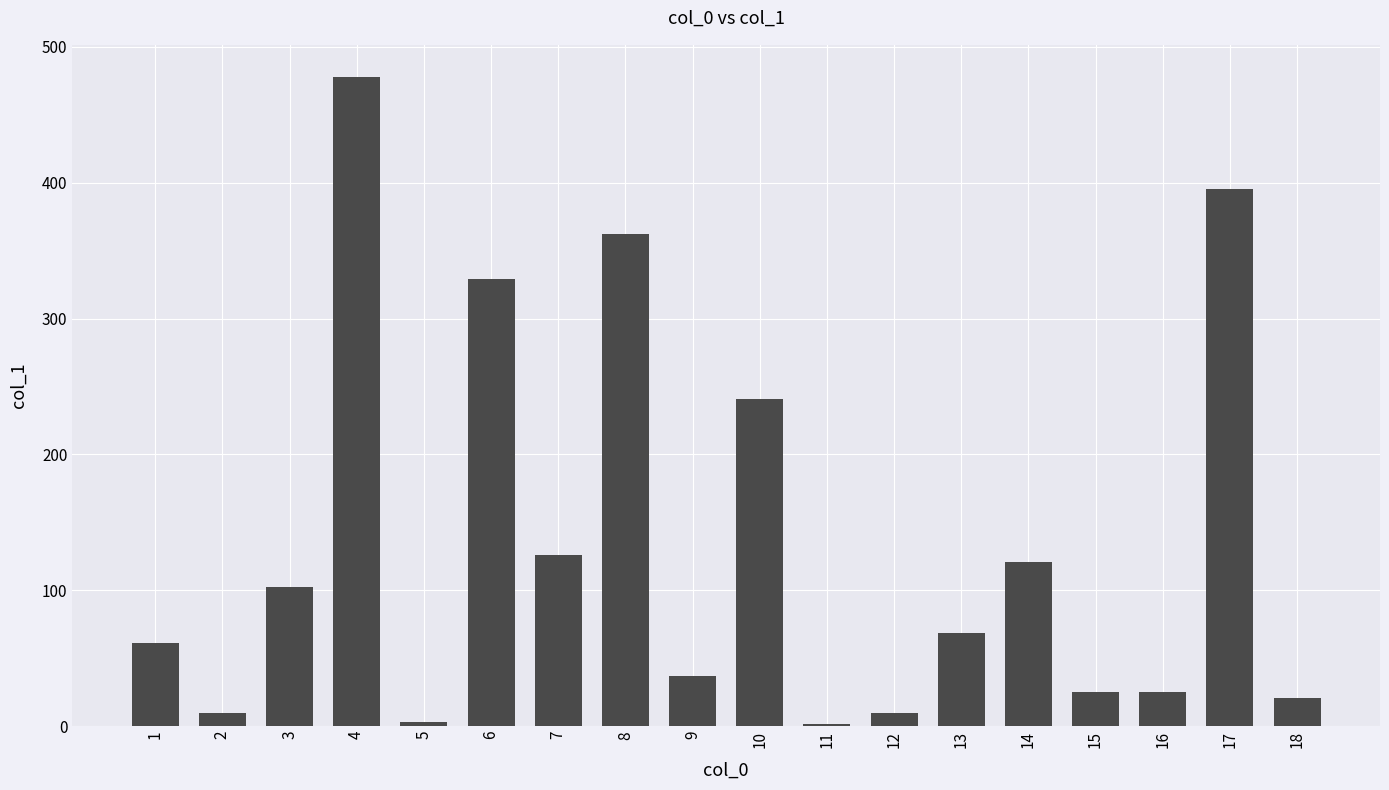

Are the bars grouped side by side (vs. stacked)?

No